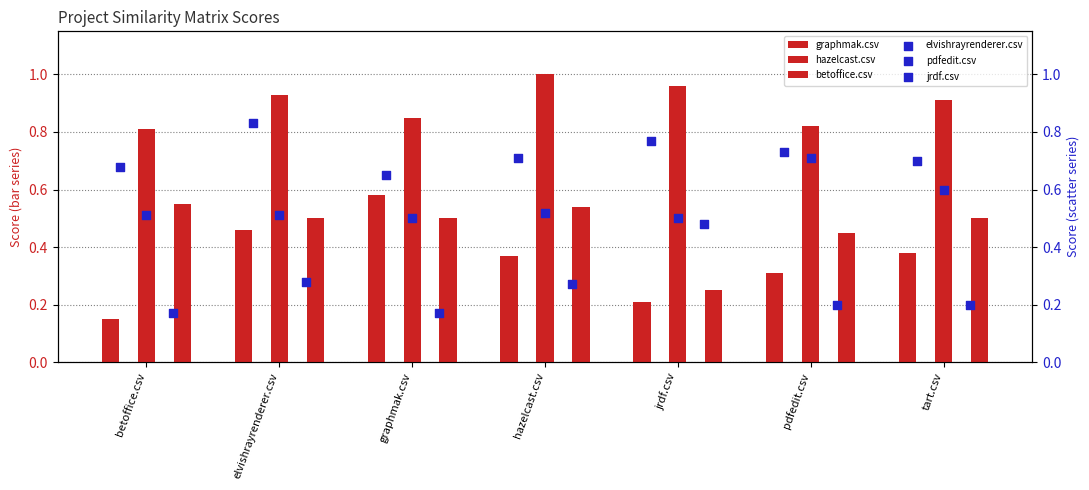

What is the total value across all series at elvishrayrenderer.csv?

3.5